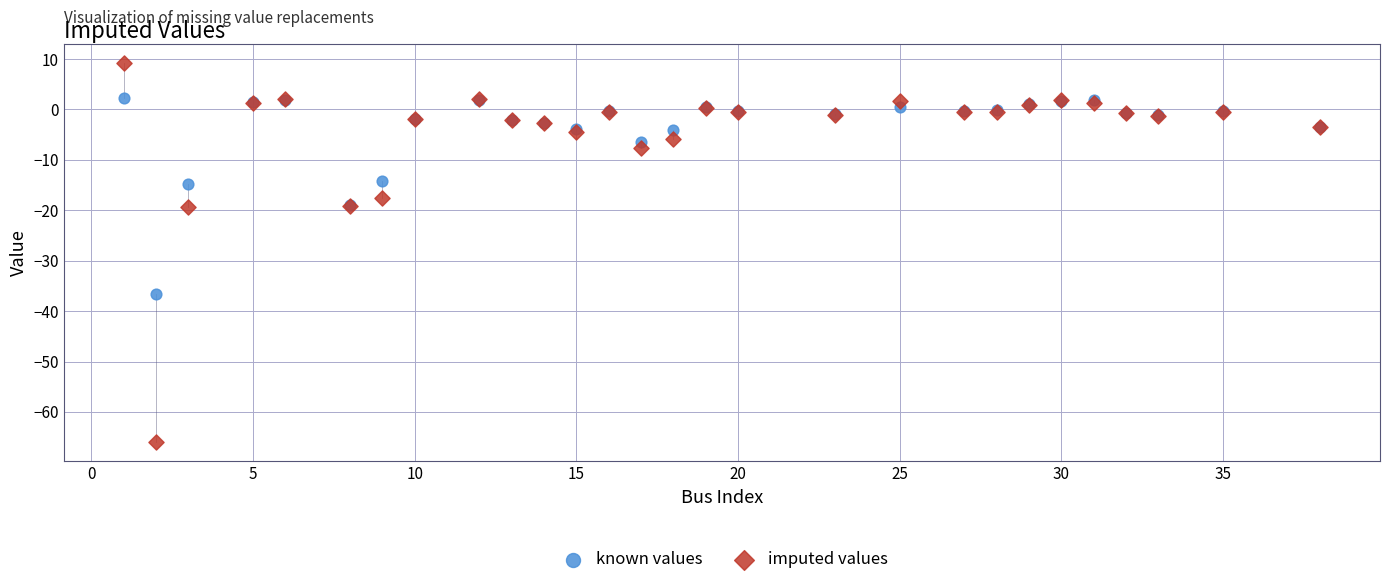

Which series has the widest spread of Y values?

imputed values